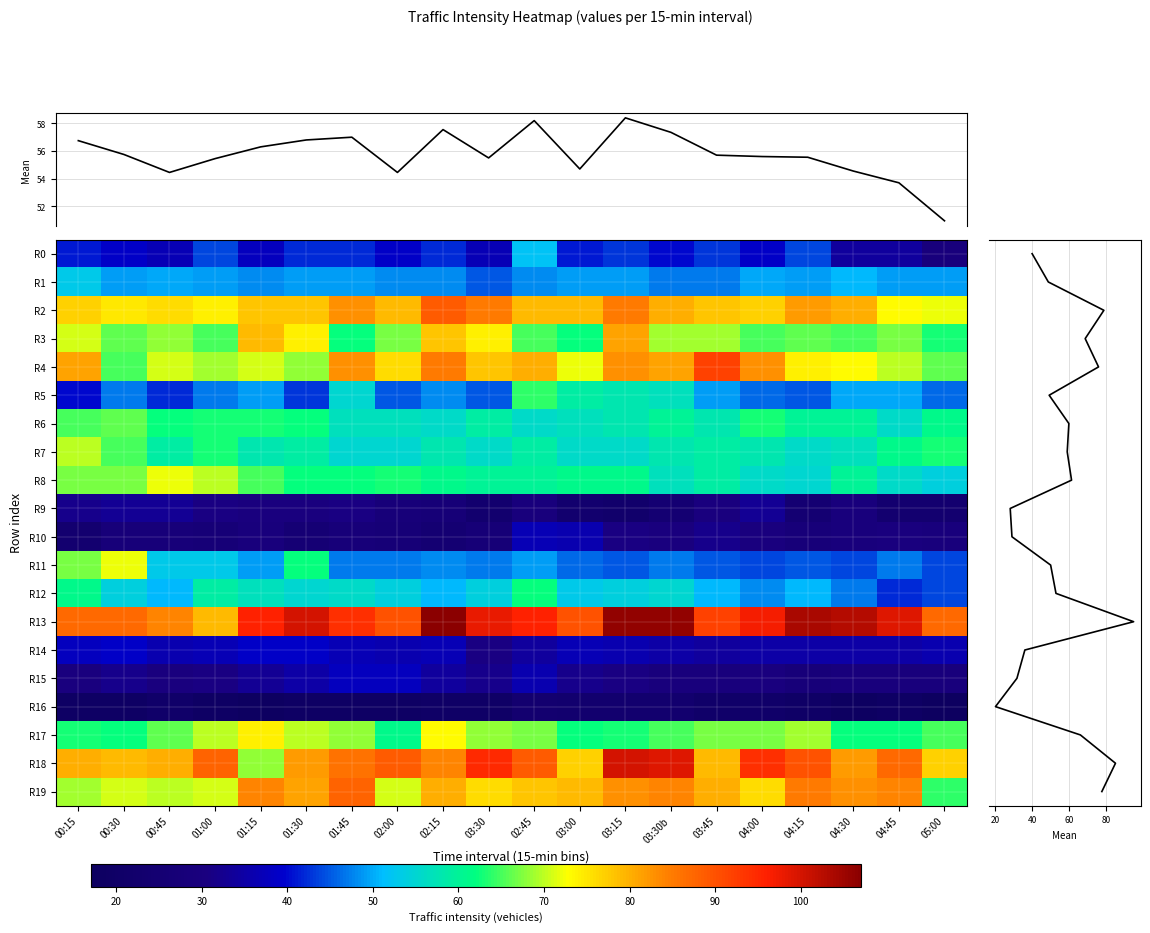

At how many categories does at least one series exceed 13?

20